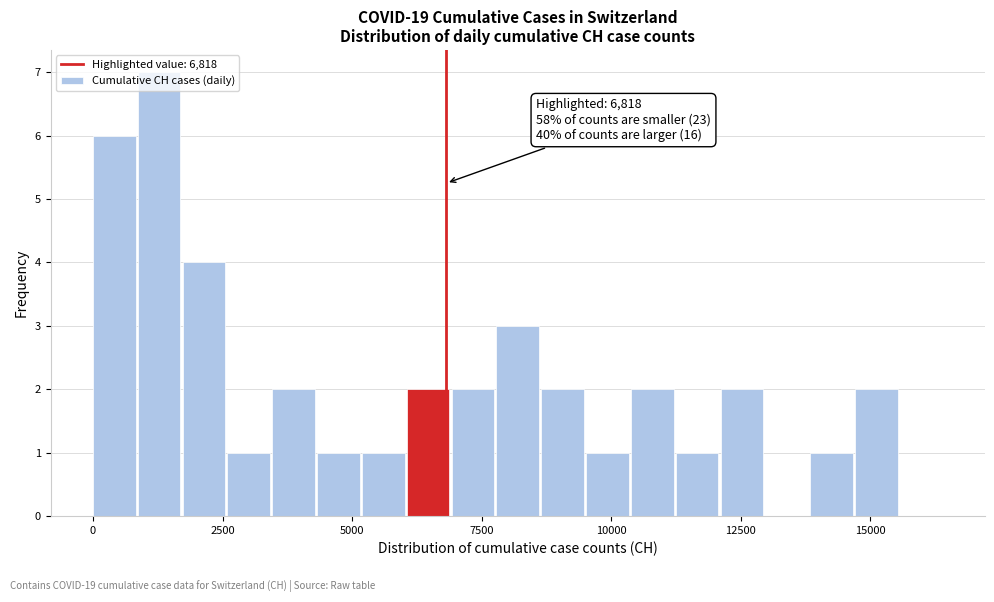

Around what value on the x-axis is the tallest bar? Give the approximate position of its centre, as read against the axis.

1500